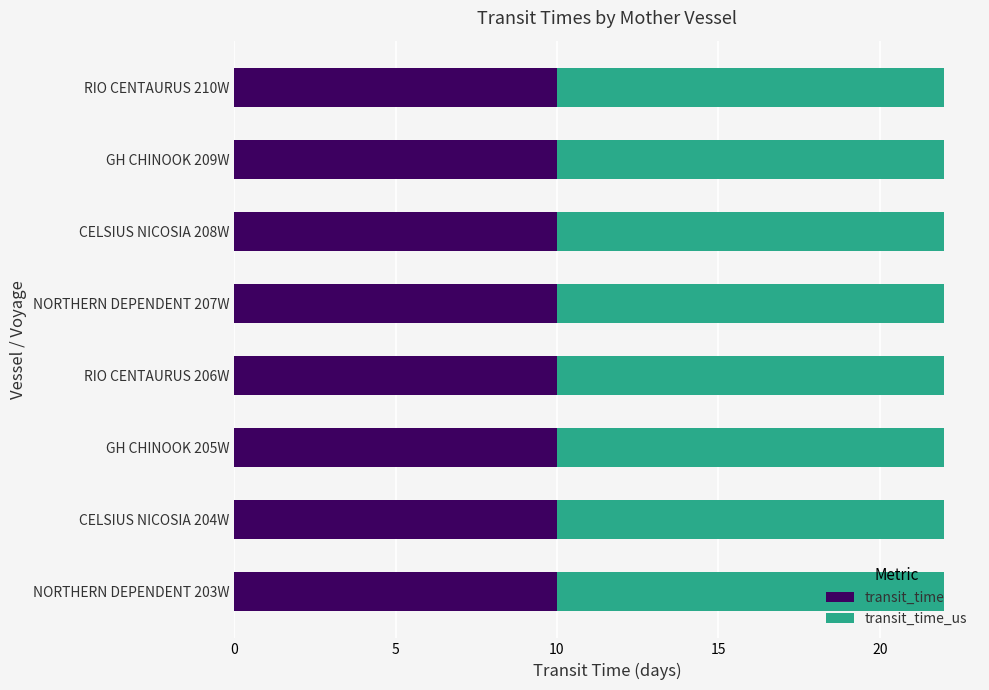

The value of transit_time at CELSIUS NICOSIA 204W is 10. True or false?

True